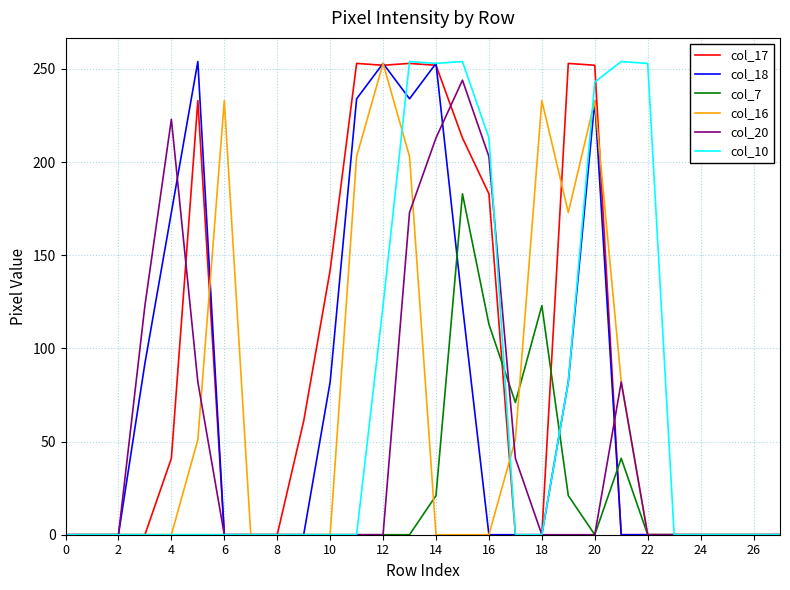

Which series has the largest total across all categories?

col_17